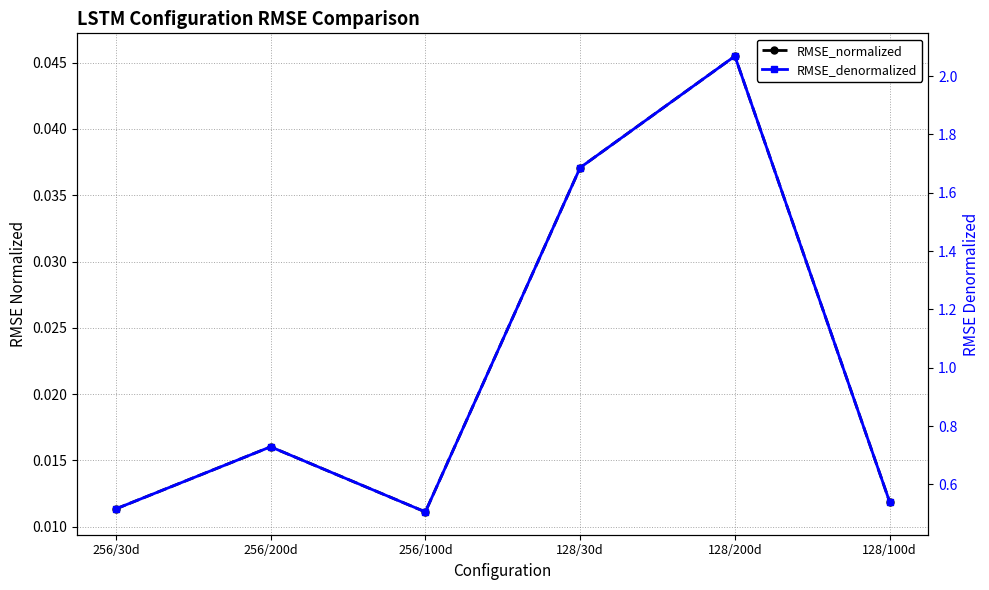

Rank the series at 128/200d from highest to lowest value.

RMSE_denormalized, RMSE_normalized